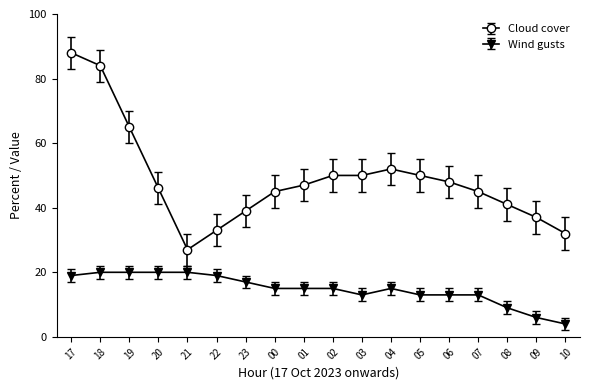

Reading left to right, list all the values displayed in this chart.

Cloud cover: 88	84	65	46	27	33	39	45	47	50	50	52	50	48	45	41	37	32
Wind gusts: 19	20	20	20	20	19	17	15	15	15	13	15	13	13	13	9	6	4